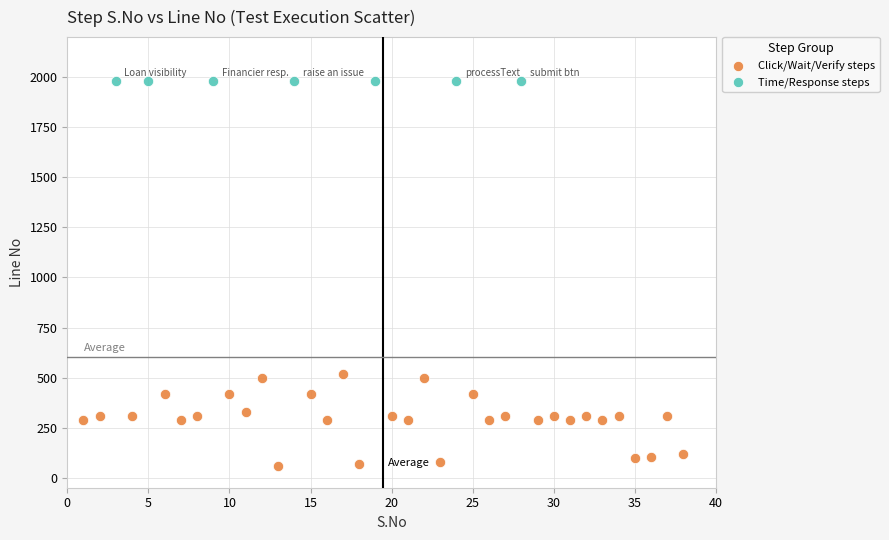

Which series contains the highest Y value?

Time/Response steps